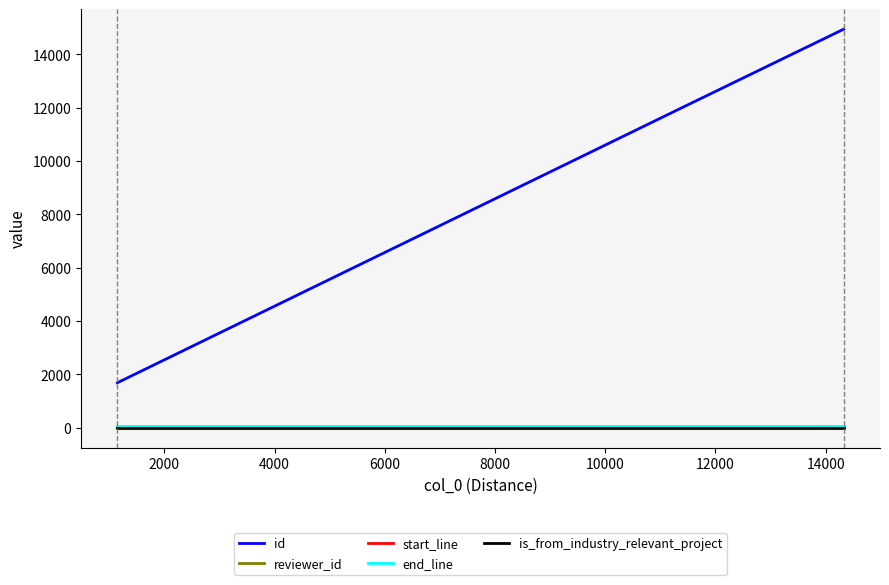

Which series has the largest total across all categories?

id